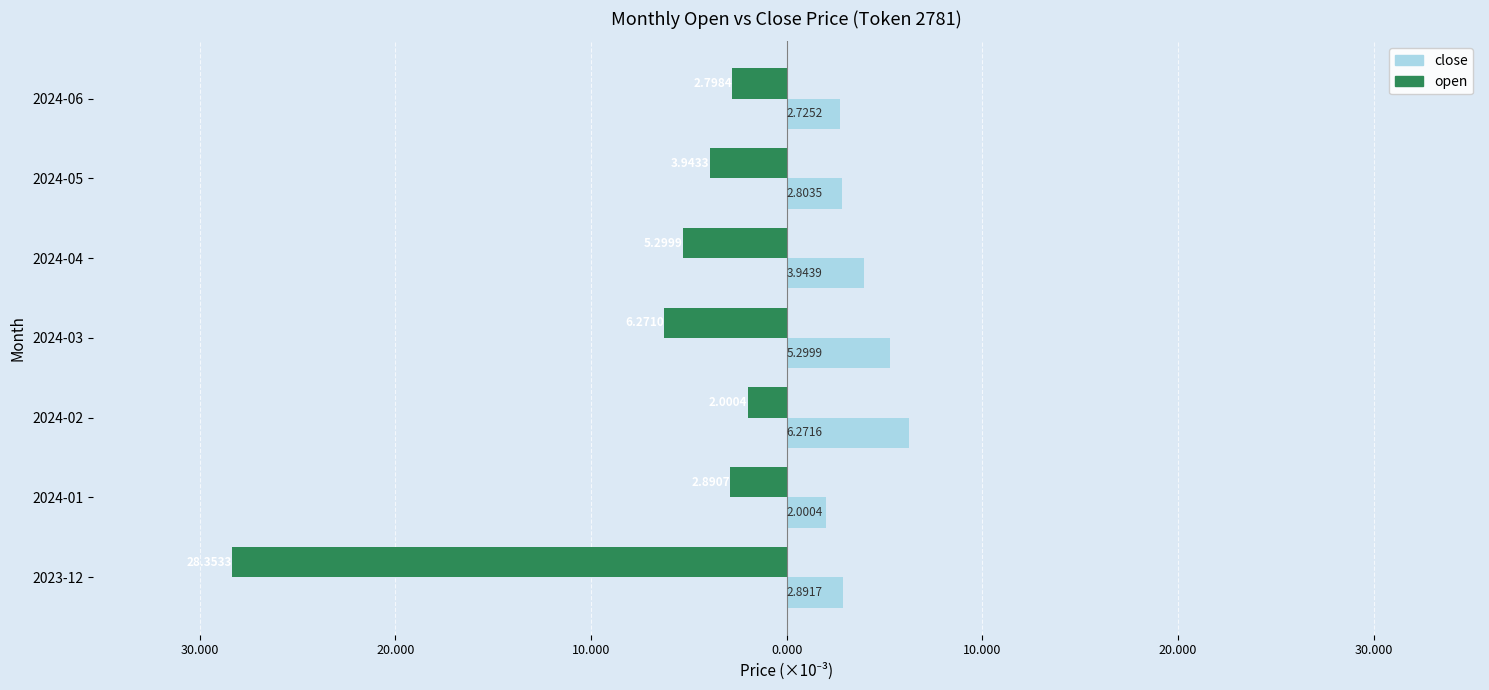

What are all the series names shown in the legend?

close, open